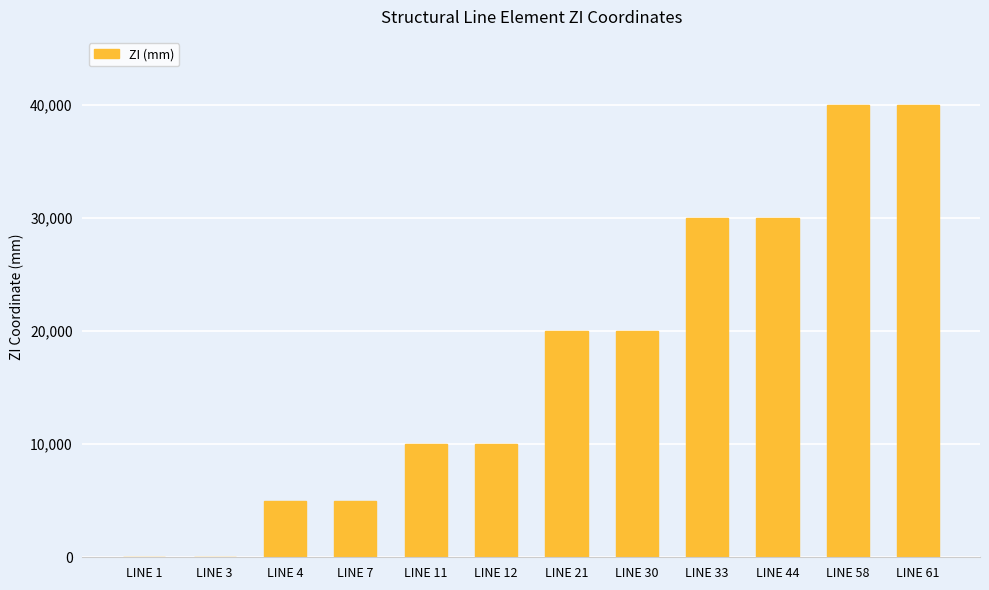

How many categories are shown in the chart?

12